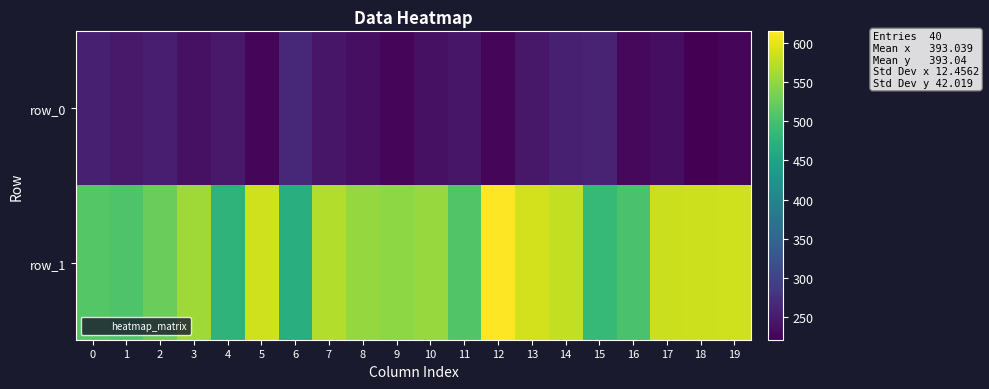

At how many categories does at least one series exceed 438?

20